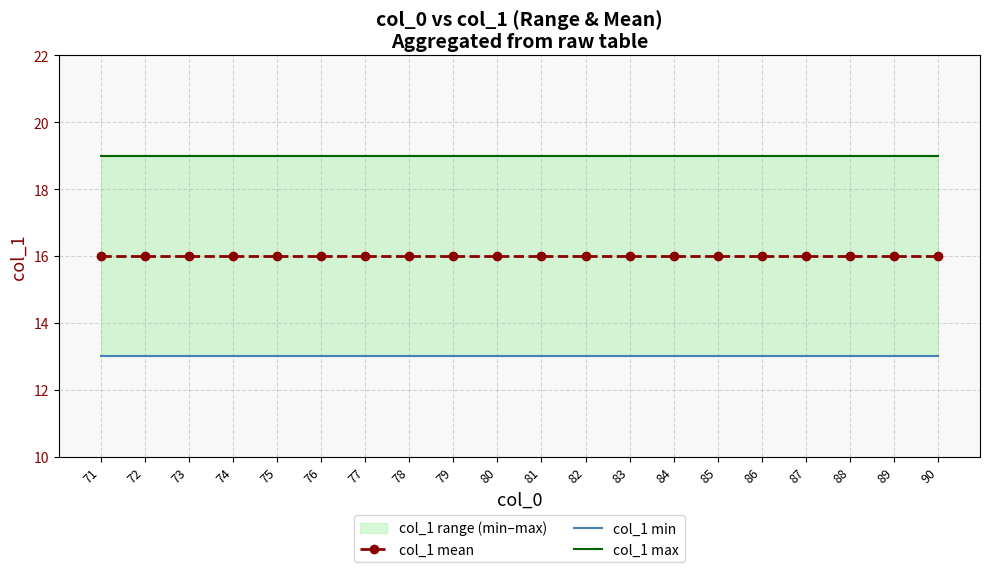

Reading left to right, transcribe all the data shown in this chart.

col_1 mean: 16	16	16	16	16	16	16	16	16	16	16	16	16	16	16	16	16	16	16	16
col_1 min: 13	13	13	13	13	13	13	13	13	13	13	13	13	13	13	13	13	13	13	13
col_1 max: 19	19	19	19	19	19	19	19	19	19	19	19	19	19	19	19	19	19	19	19